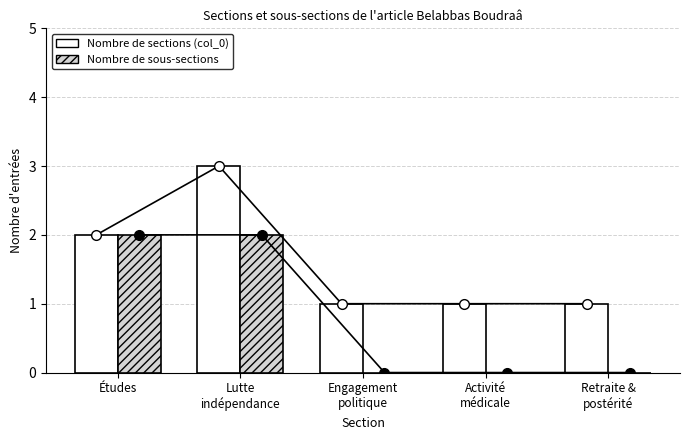

At Études, list the series in order from smallest to largest.

Nombre de sections (col_0), Nombre de sous-sections